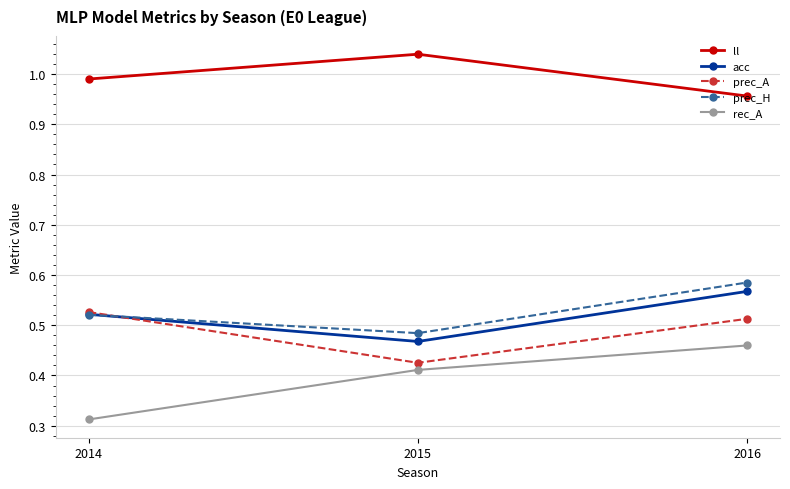

What is the total value across all series at 2014?

2.9